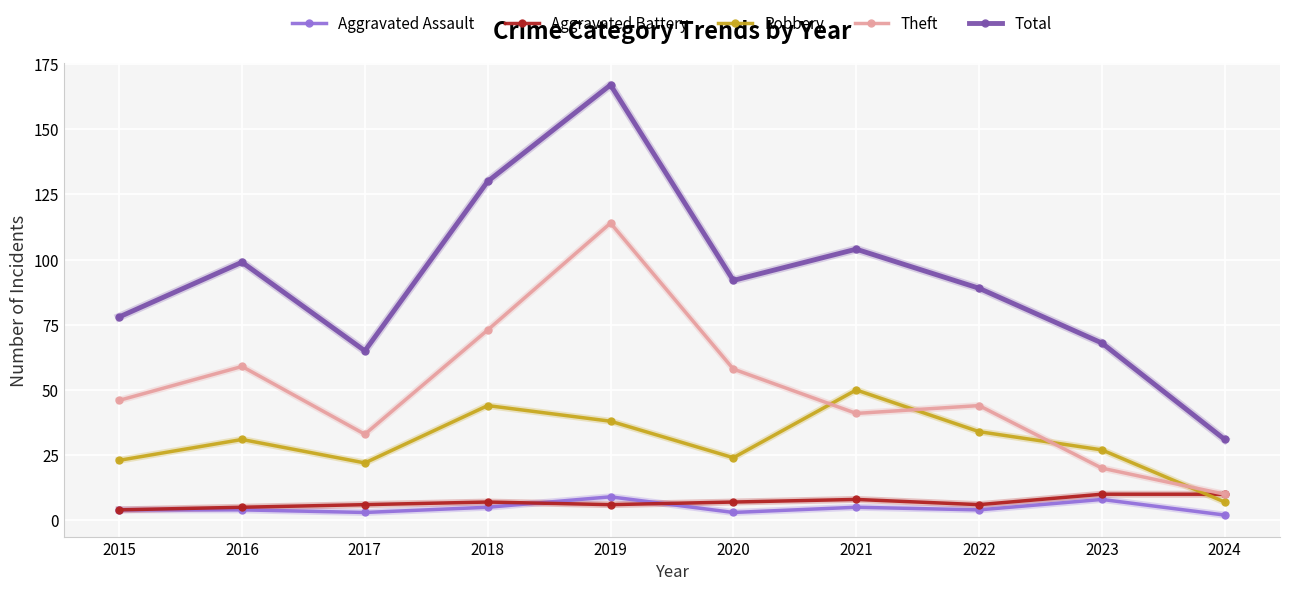

What are all the series names shown in the legend?

Aggravated Assault, Aggravated Battery, Robbery, Theft, Total